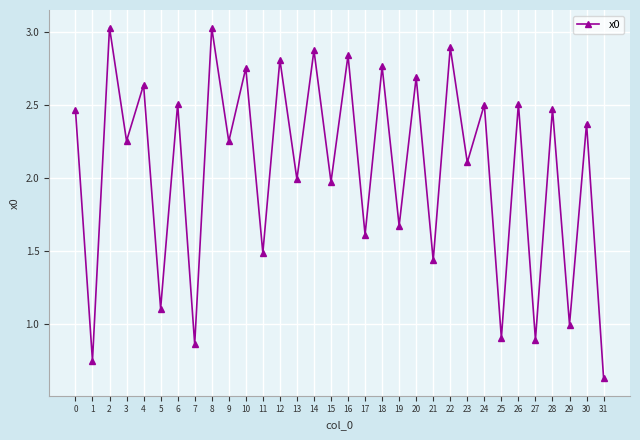

At which category does the data reach its first local peak?

2